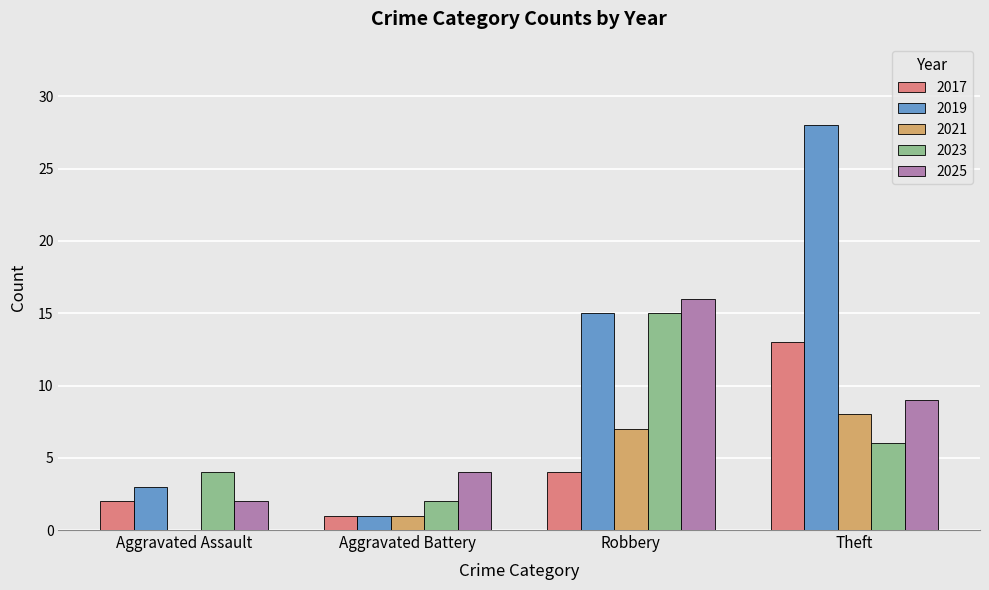

Count the number of categories in the chart.

4